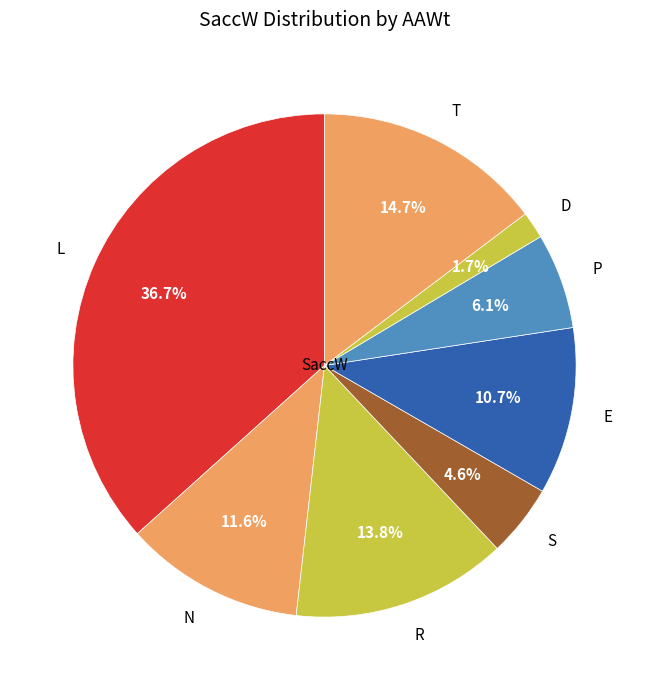

How many segments does this pie chart have?

8